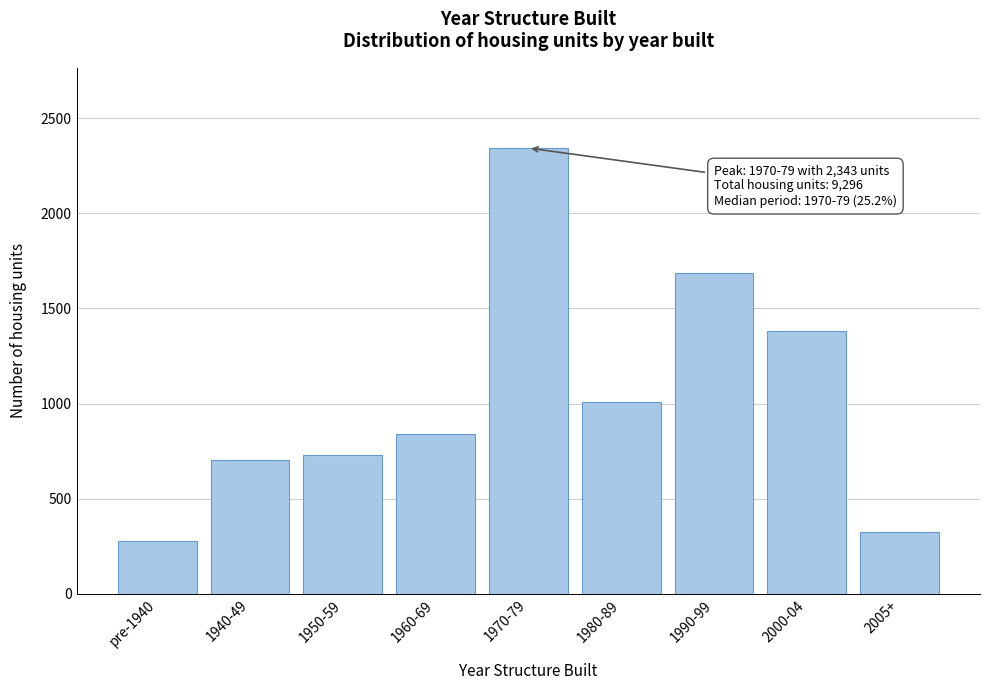

Reading right to left, extract all data points from this chart.

327	1382	1687	1008	2343	840	728	701	280